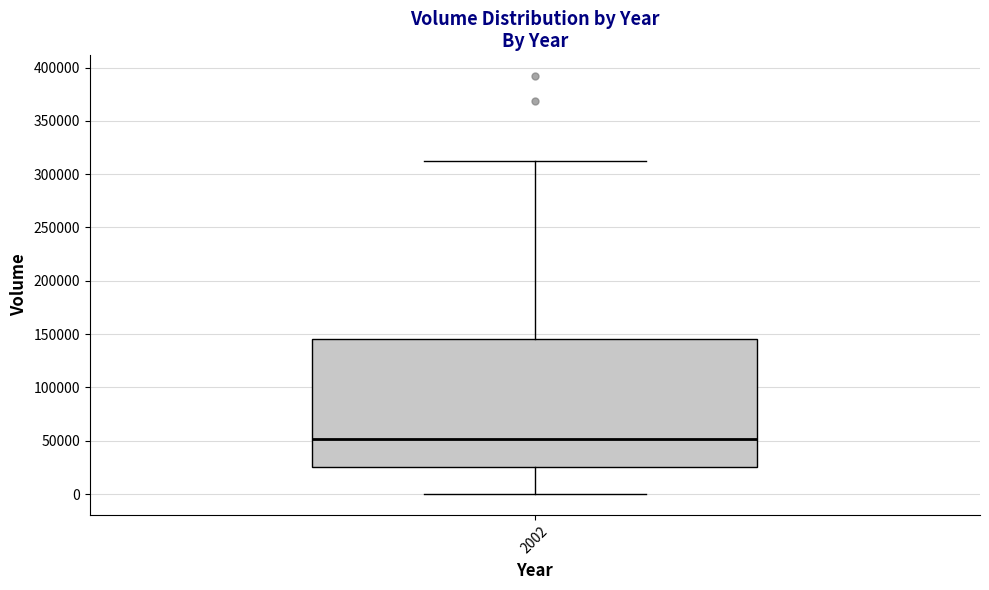

Read this box plot against the y-axis: the position of the median line, the range covered by the box, and the ends of both whiskers. The values are not printed on the chart, so give them approximately, as read against the axis.

median 50000, box 25000 to 145000, whiskers 0 to 310000